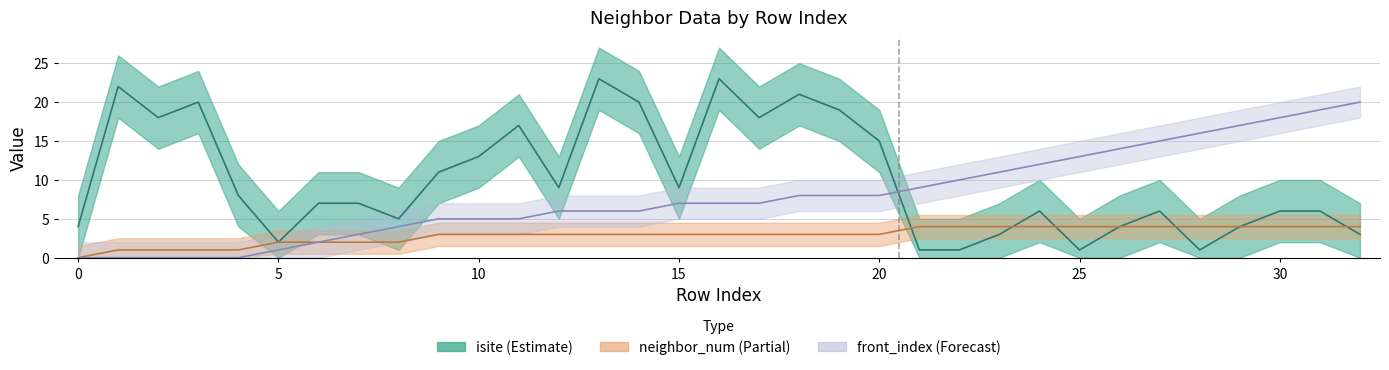

How many values in the front_index series are below 7?

15